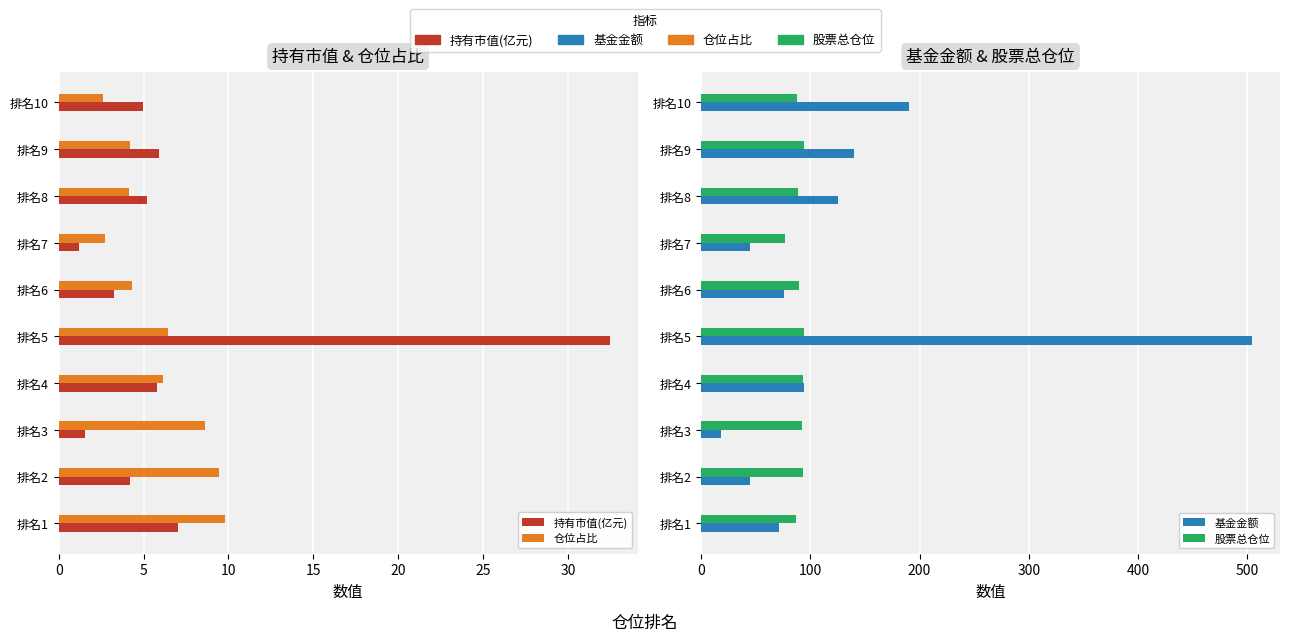

Count the number of data series in this chart.

4